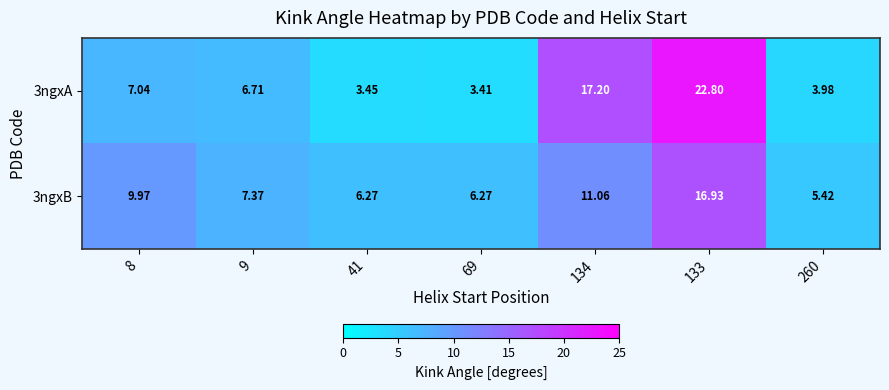

Is the value of 3ngxB at 8 greater than the value of 3ngxA at 133?

No